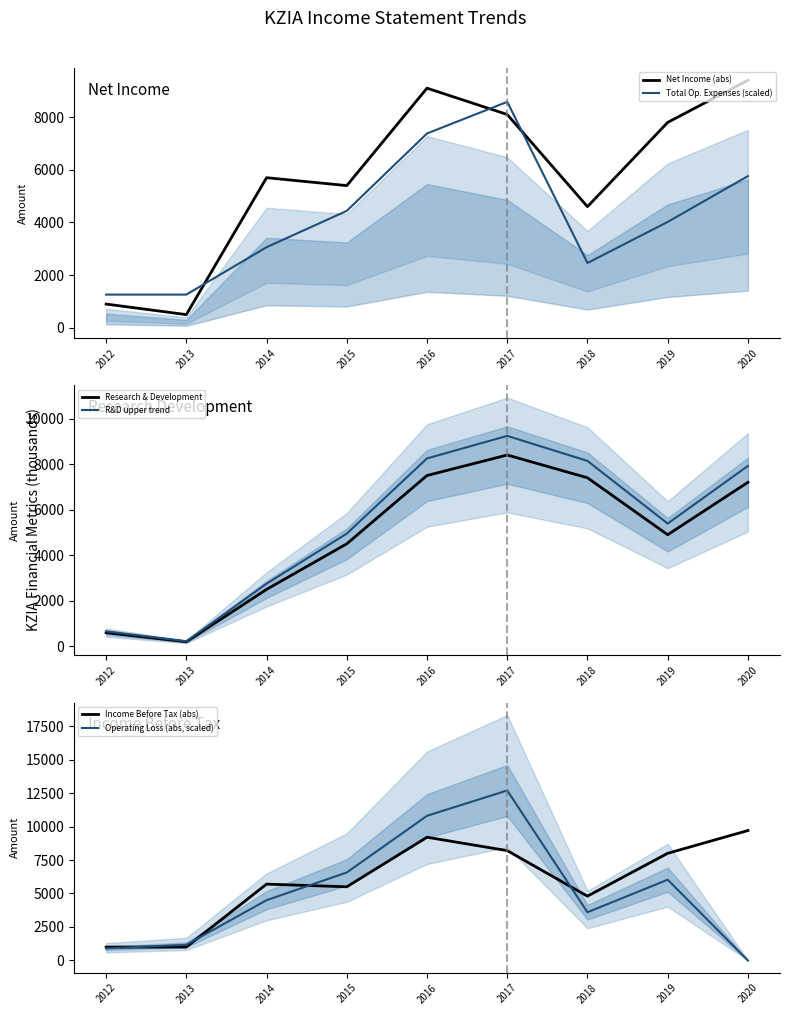

Is this an area chart (filled region under the line)?

No